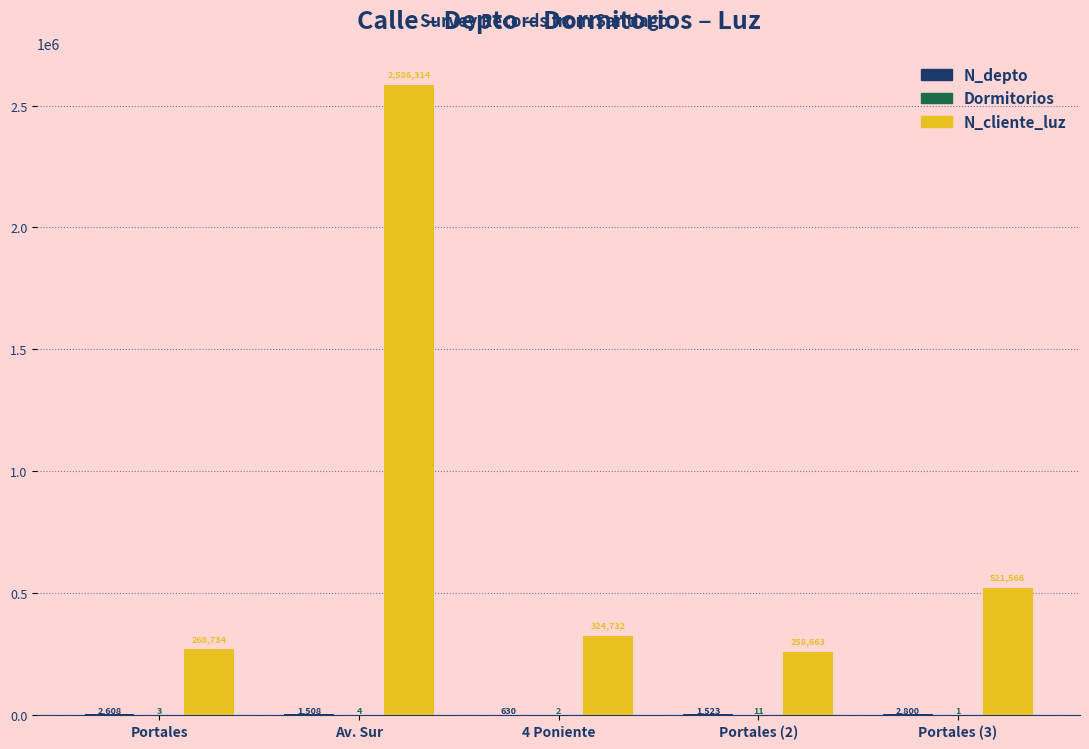

At which category is the sum across all series the highest?

Av. Sur